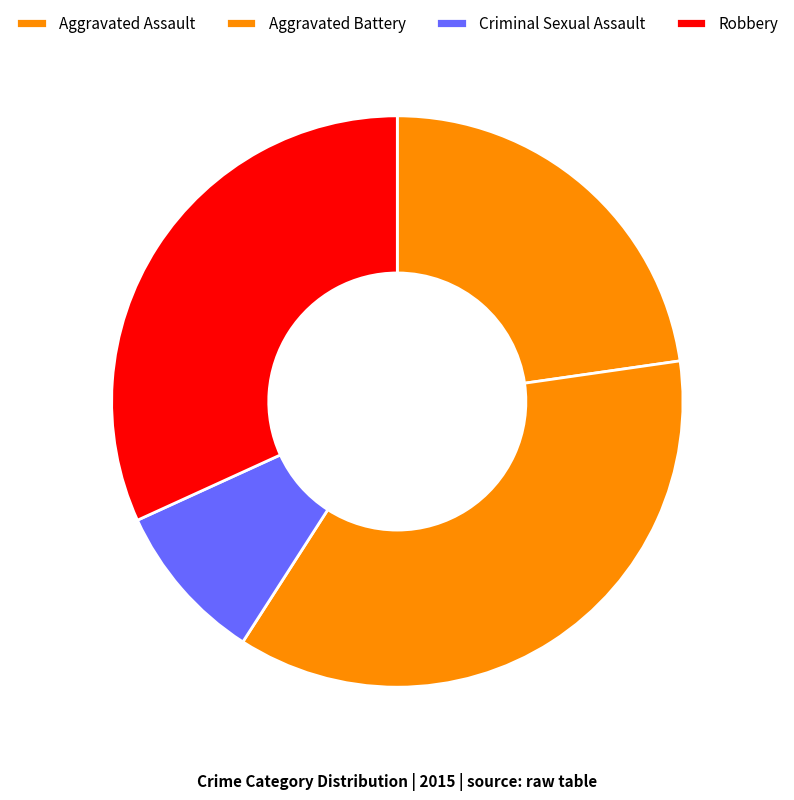

Which category has the biggest portion of the pie?

Aggravated Battery